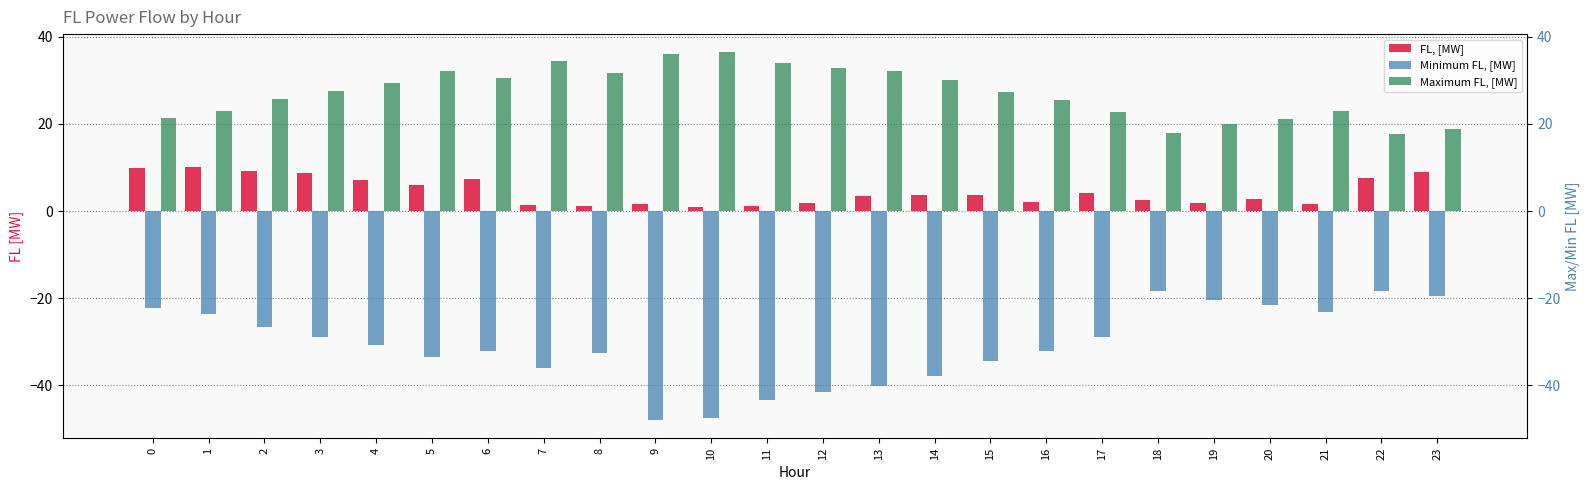

Which series has the largest total across all categories?

Maximum FL, [MW]